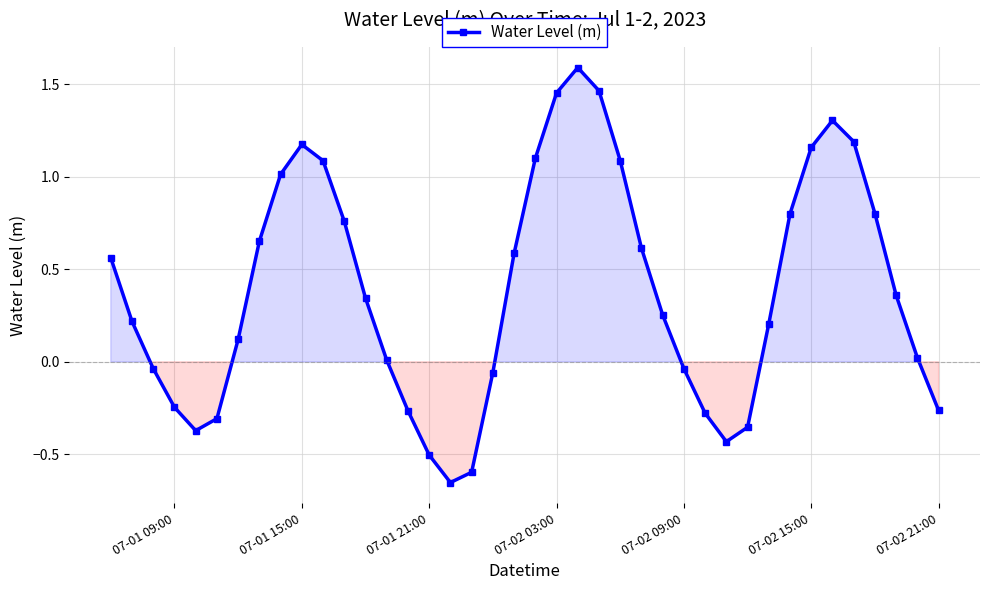

What is the maximum value shown in the chart?

1.6